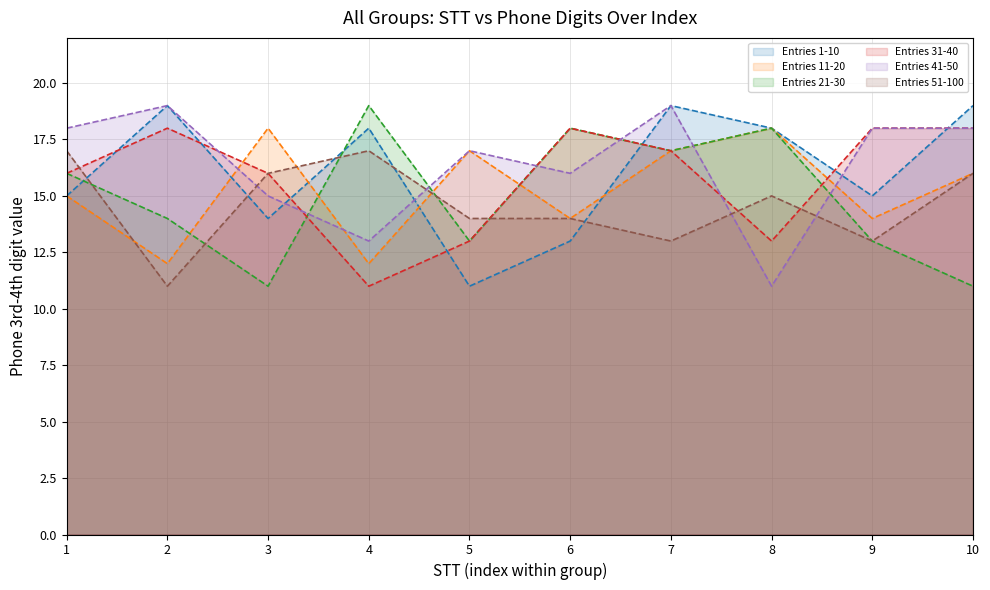

At which label does Entries 1-10 line first exceed 18?

2